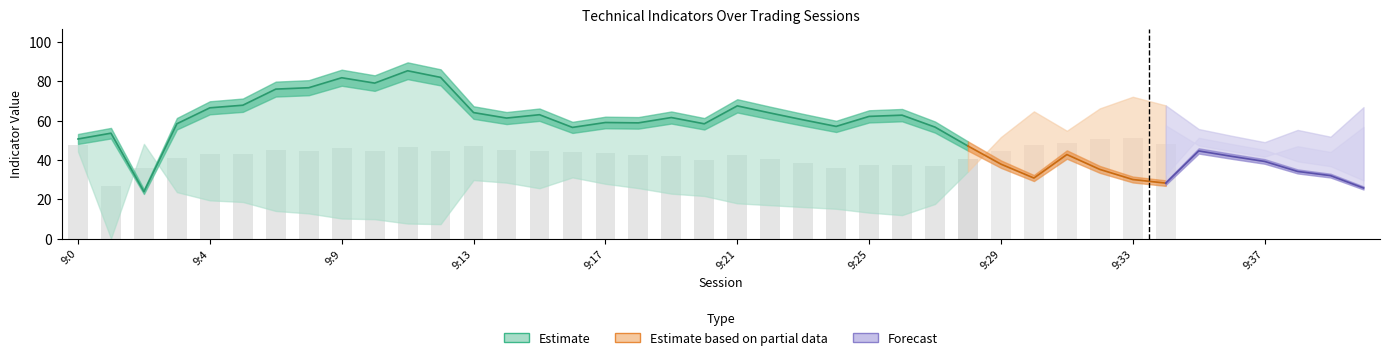

Are the bars grouped side by side (vs. stacked)?

Yes